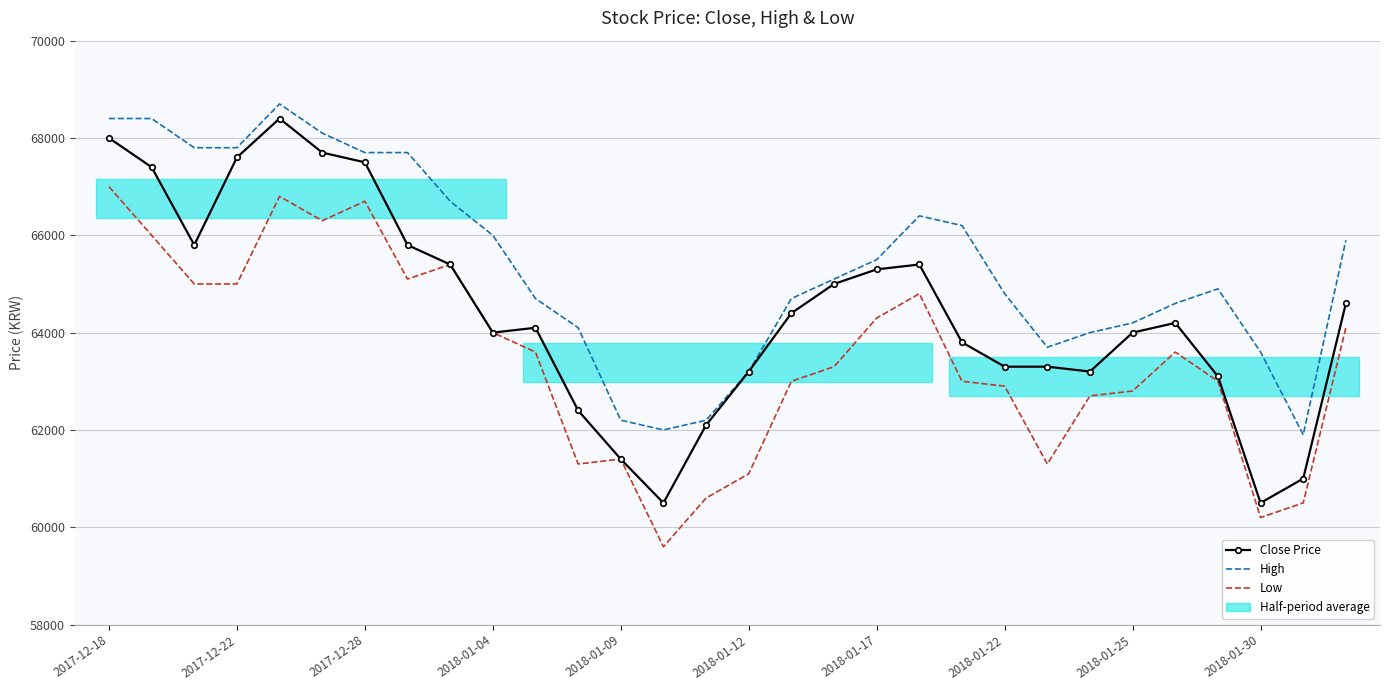

Where is the first local minimum for High?

13